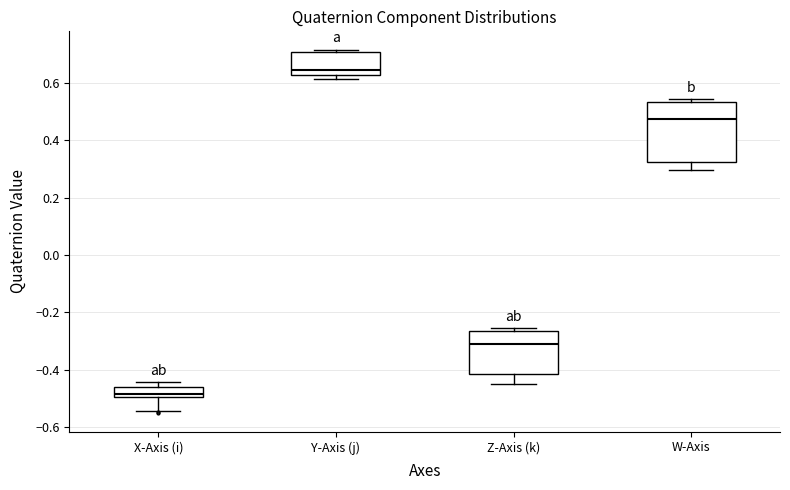

Comparing the boxes themselves (not the whiskers), which one is the tallest?

W-Axis